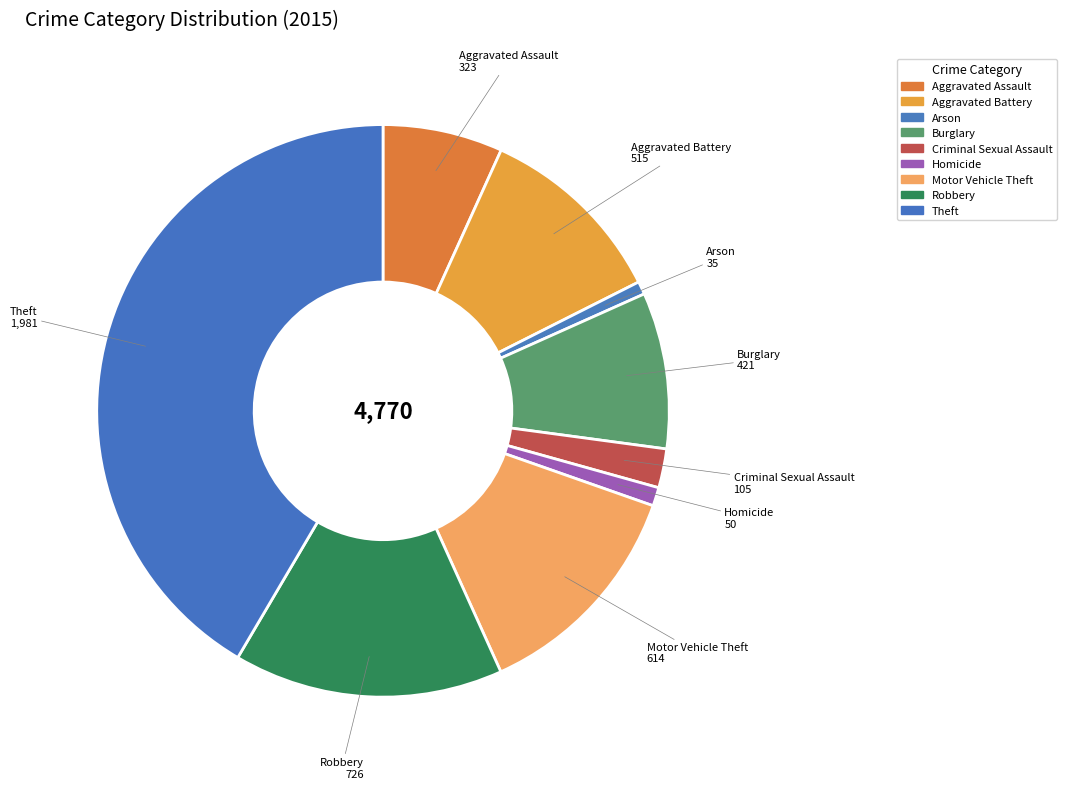

Combined, do Motor Vehicle Theft and Aggravated Battery account for over 50%?

No